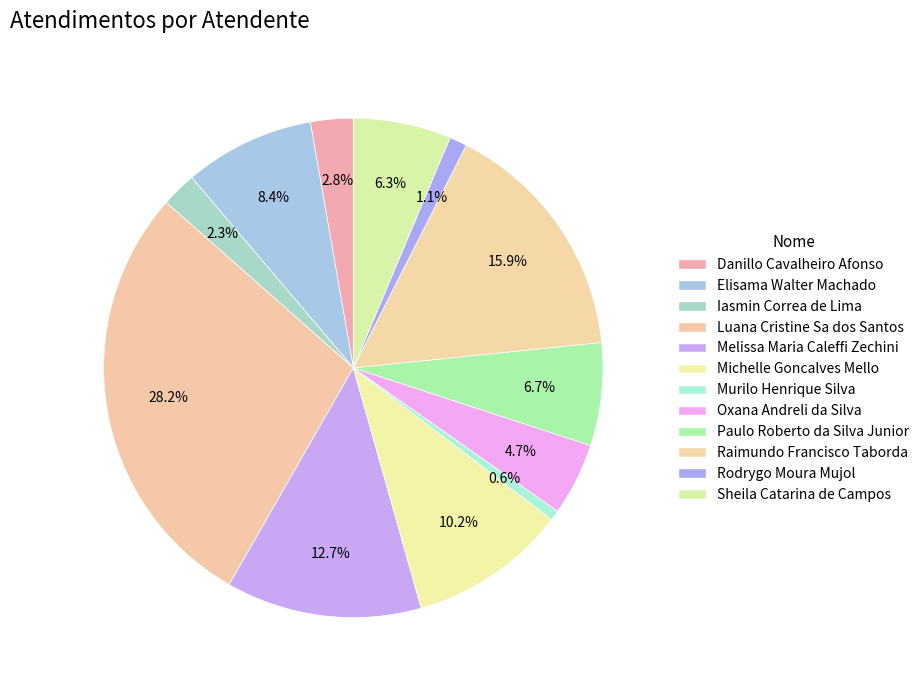

Count the number of slices in the pie.

12